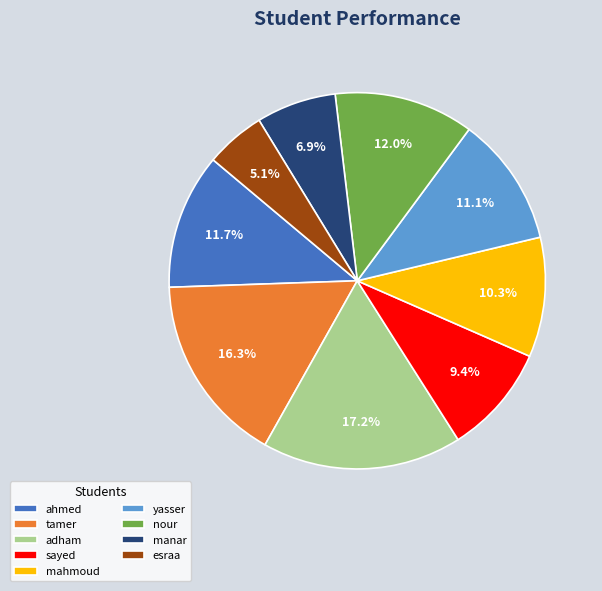

True or false: esraa accounts for 1% of the total.

False